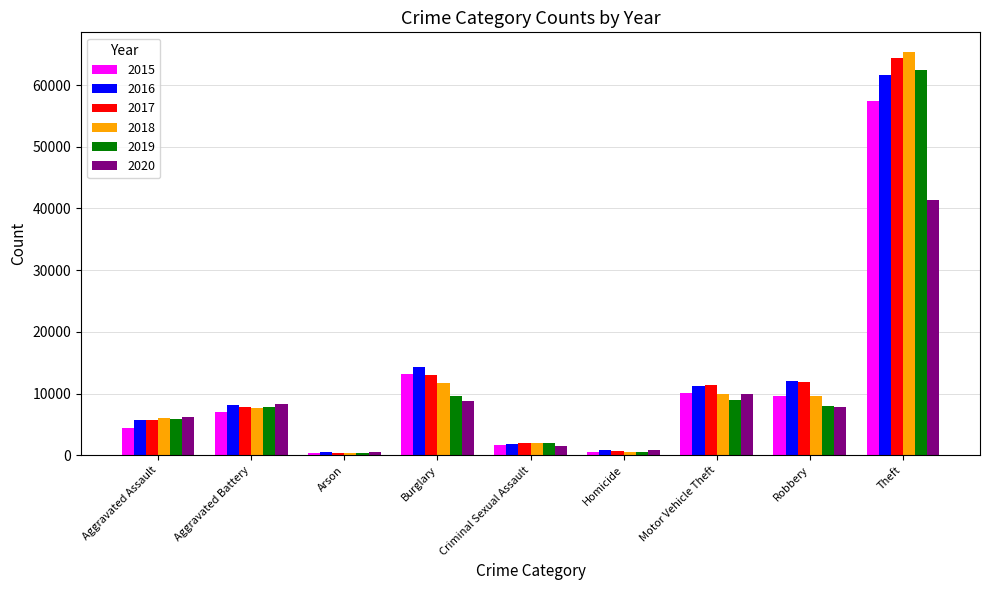

What is the average value of the 2020 series?

9484